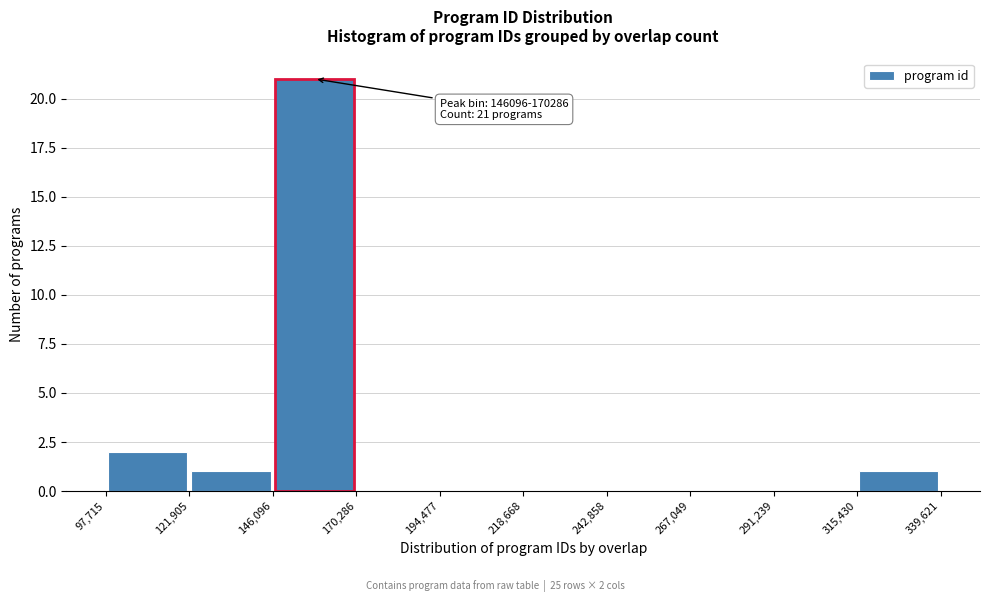

Which range on the x-axis has the tallest bar?

146,096 to 170,286